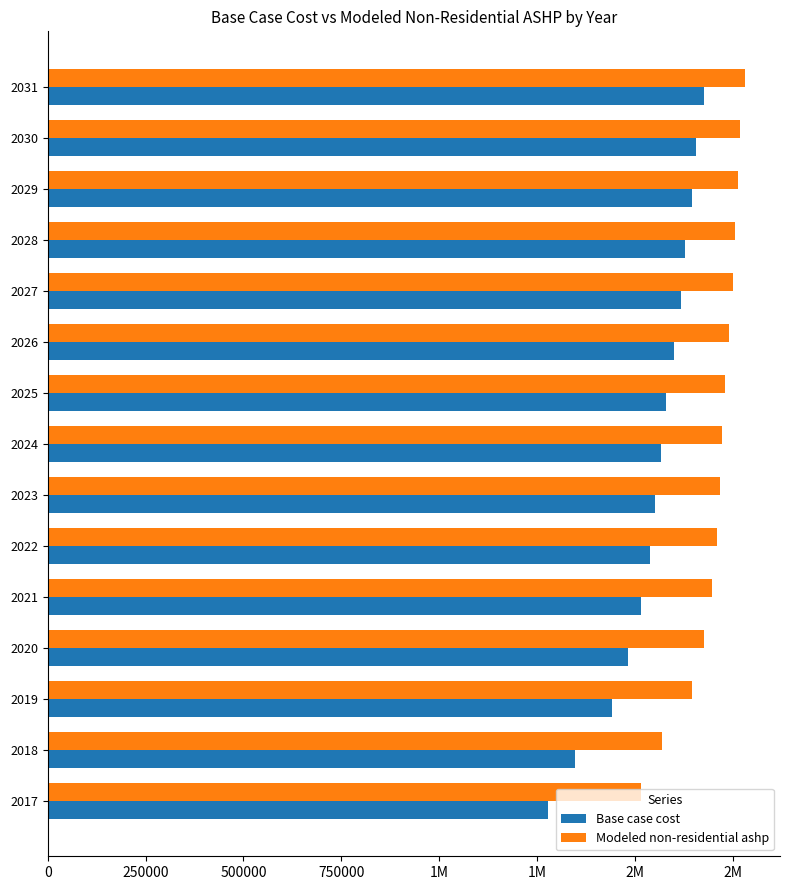

What are all the series names shown in the legend?

Base case cost, Modeled non-residential ashp